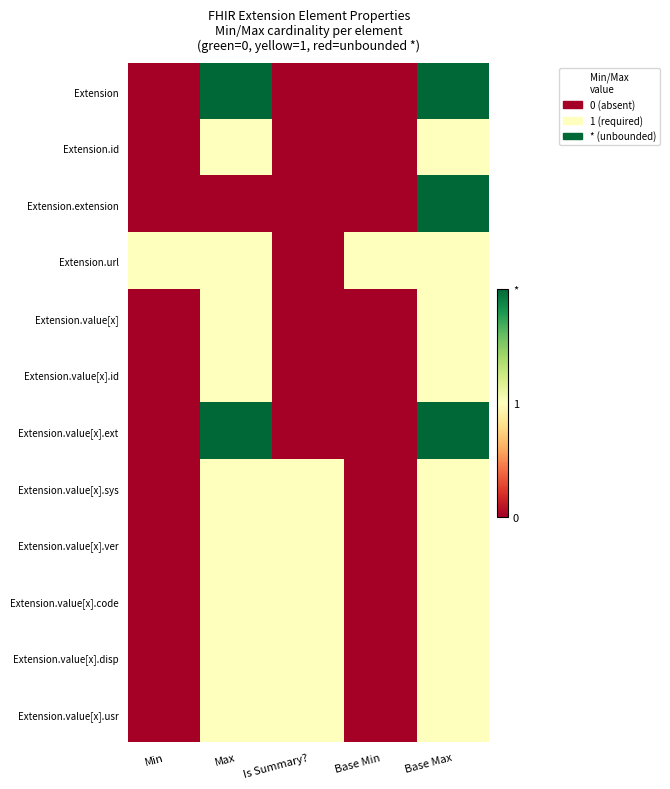

Reading right to left, list all the values displayed in this chart.

Extension: Base Max=2	Base Min=0	Is Summary?=0	Max=2	Min=0
Extension.id: Base Max=1	Base Min=0	Is Summary?=0	Max=1	Min=0
Extension.extension: Base Max=2	Base Min=0	Is Summary?=0	Max=0	Min=0
Extension.url: Base Max=1	Base Min=1	Is Summary?=0	Max=1	Min=1
Extension.value[x]: Base Max=1	Base Min=0	Is Summary?=0	Max=1	Min=0
Extension.value[x].id: Base Max=1	Base Min=0	Is Summary?=0	Max=1	Min=0
Extension.value[x].ext: Base Max=2	Base Min=0	Is Summary?=0	Max=2	Min=0
Extension.value[x].sys: Base Max=1	Base Min=0	Is Summary?=1	Max=1	Min=0
Extension.value[x].ver: Base Max=1	Base Min=0	Is Summary?=1	Max=1	Min=0
Extension.value[x].code: Base Max=1	Base Min=0	Is Summary?=1	Max=1	Min=0
Extension.value[x].disp: Base Max=1	Base Min=0	Is Summary?=1	Max=1	Min=0
Extension.value[x].usr: Base Max=1	Base Min=0	Is Summary?=1	Max=1	Min=0